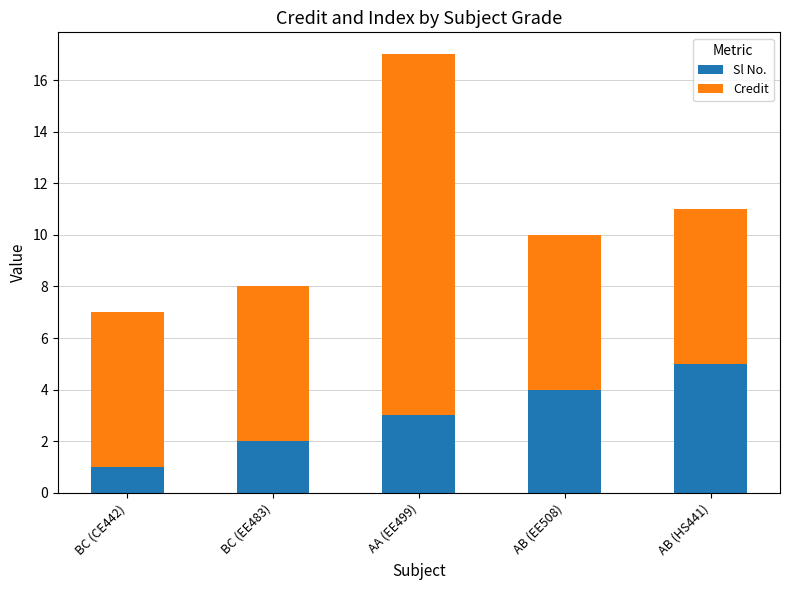

What is the highest value of the Sl No. series?

5